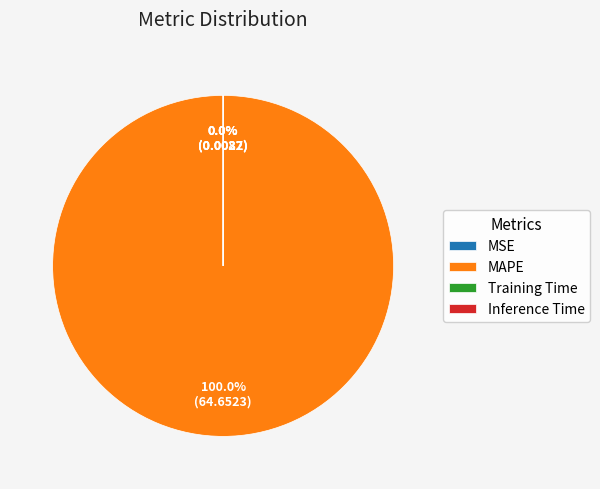

What is the majority slice?

MAPE